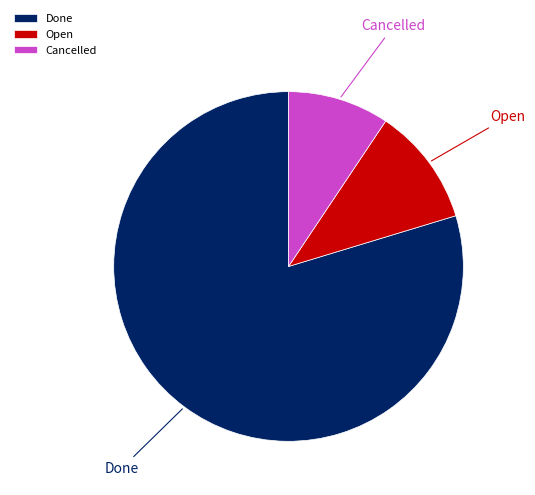

What percentage is the Cancelled slice, to the nearest percent?

9%